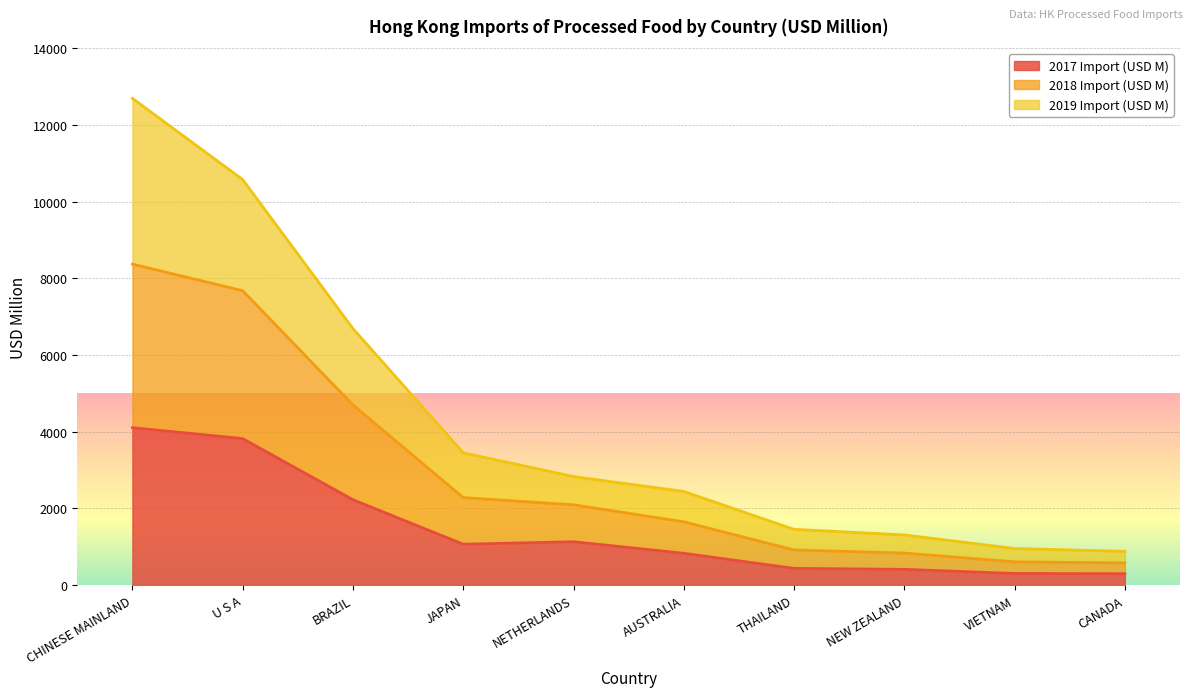

Reading right to left, what are all the values shown in this chart?

2017 Import (USD M): 293.4	299.6	407.1	432.5	825.8	1127.5	1062.9	2222.7	3817.2	4102.1
2018 Import (USD M): 574.5	602.9	831.6	912.7	1647.2	2090.6	2279.2	4693.9	7674.8	8367.9
2019 Import (USD M): 876.9	950.9	1304.6	1450.6	2439.1	2827.5	3447.3	6686.1	10572.8	12691.8